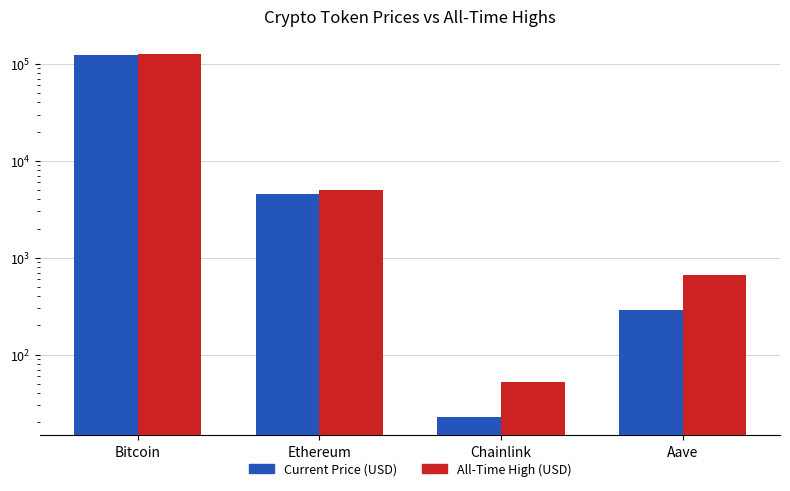

Are the bars horizontal?

No